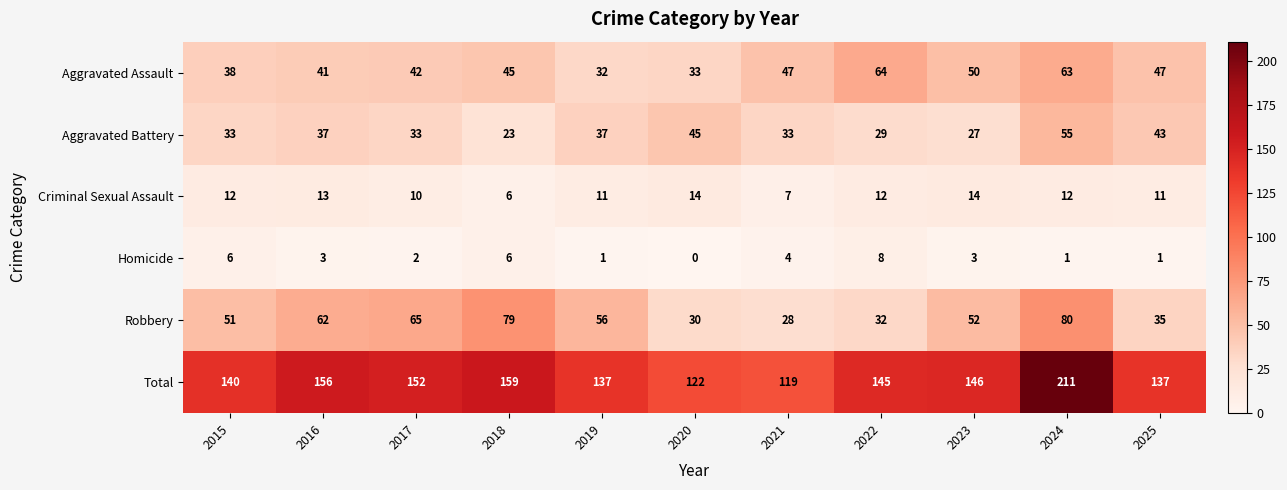

How many data points in Robbery are less than 52?

5